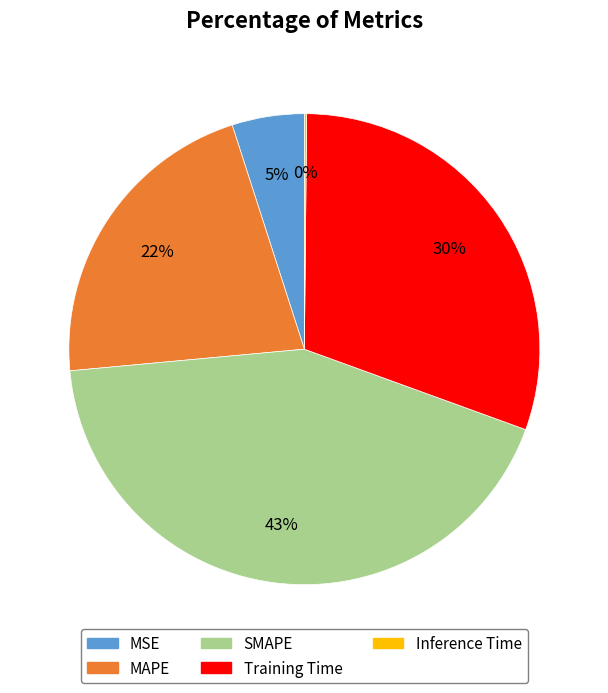

Combined, do MAPE and SMAPE account for over 50%?

Yes